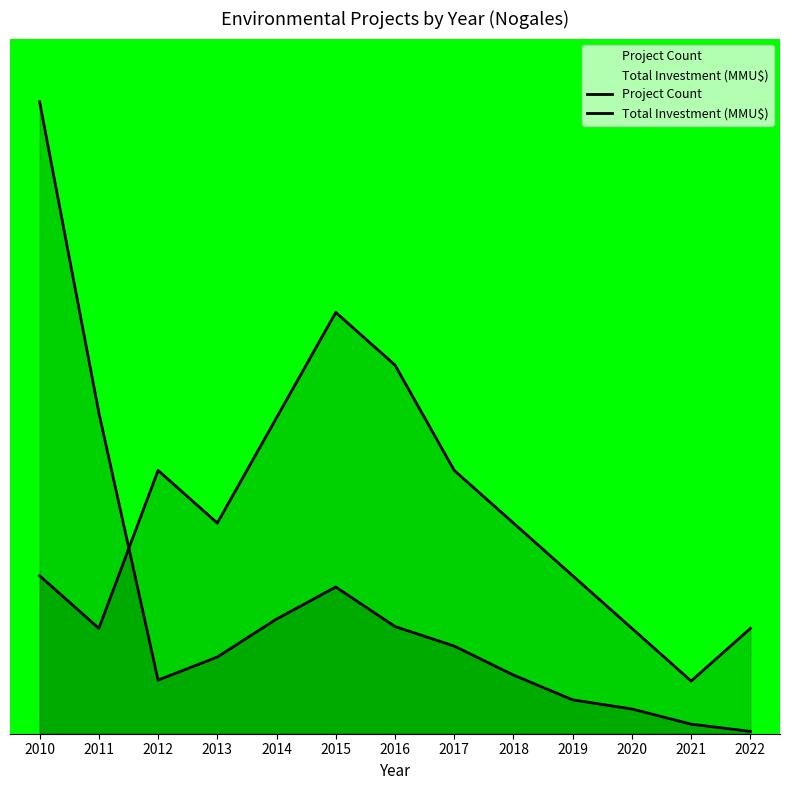

Between 2010 and 2016, which series saw the biggest shift?

Total Investment (MMU$)